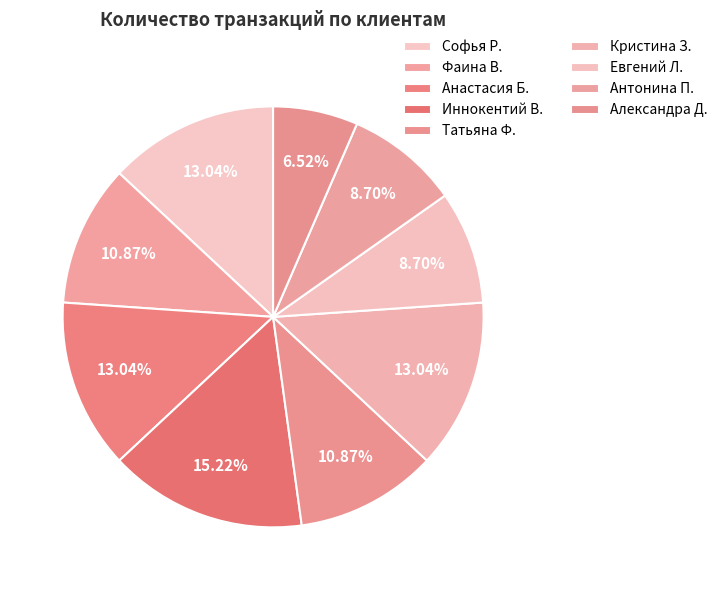

True or false: Антонина П. accounts for 9% of the total.

True